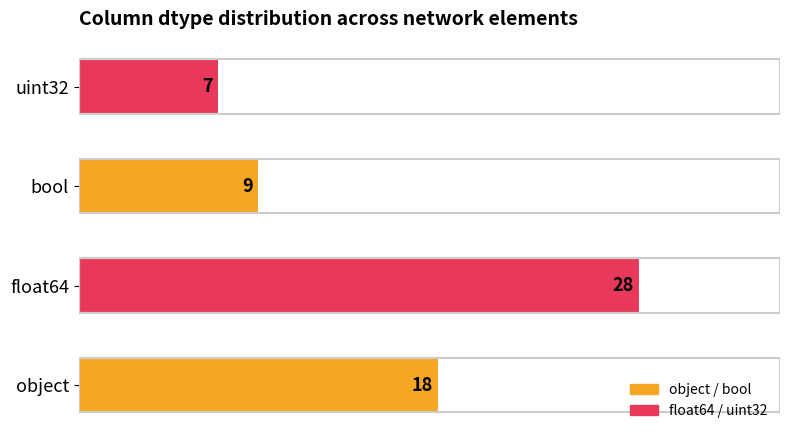

Read the value at float64.

28